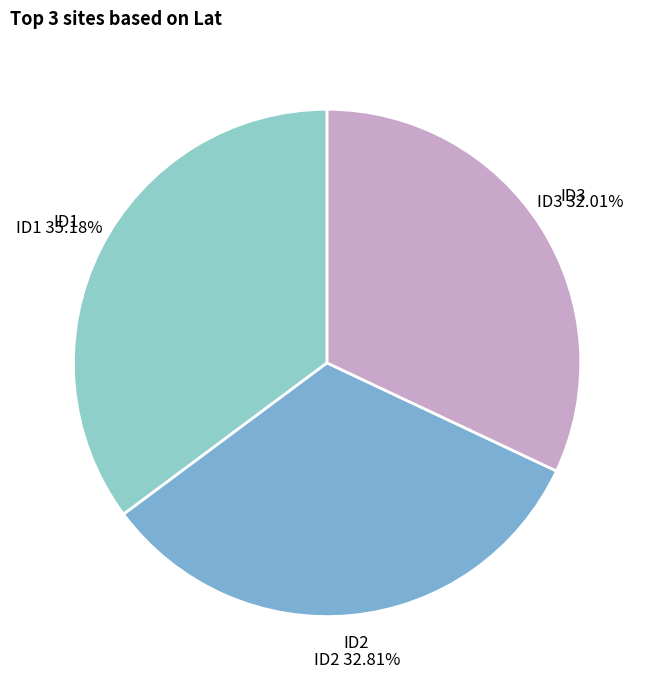

To the nearest percent, what is the difference between the ID3 and ID2 slice percentages?

1%